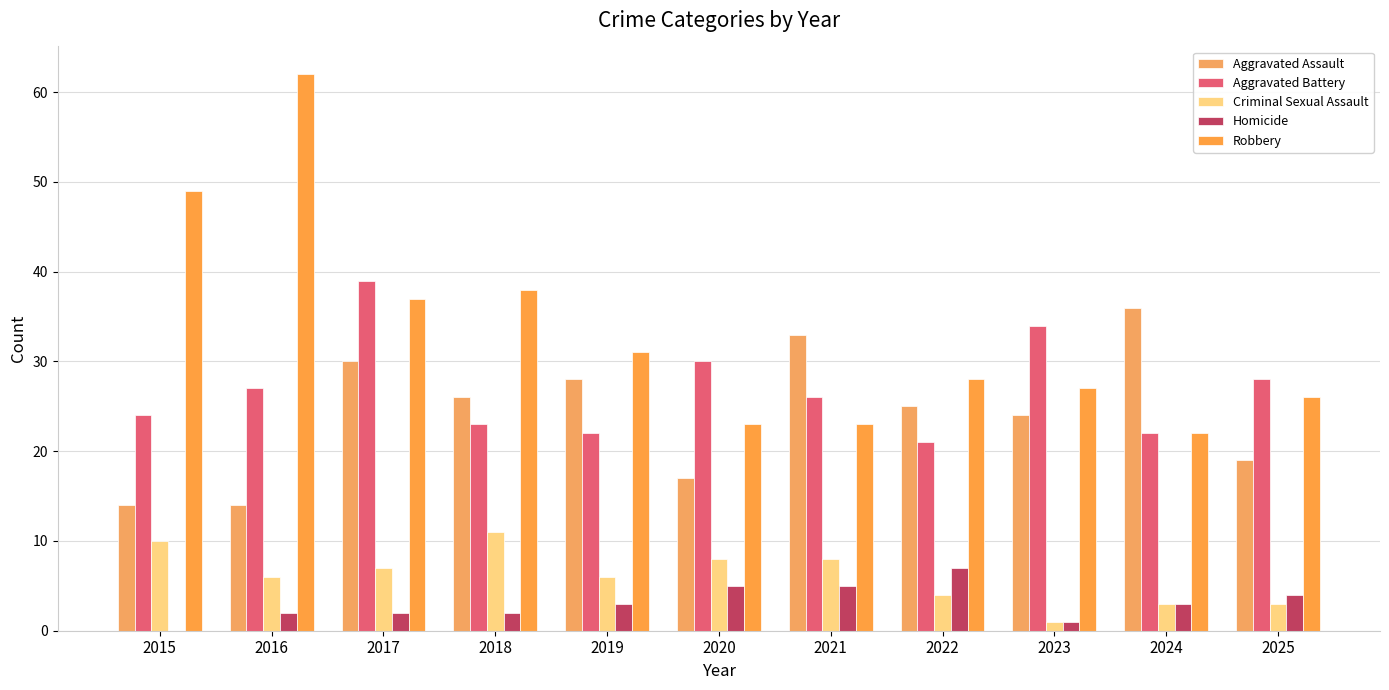

Which category has the highest value across all series?

2016